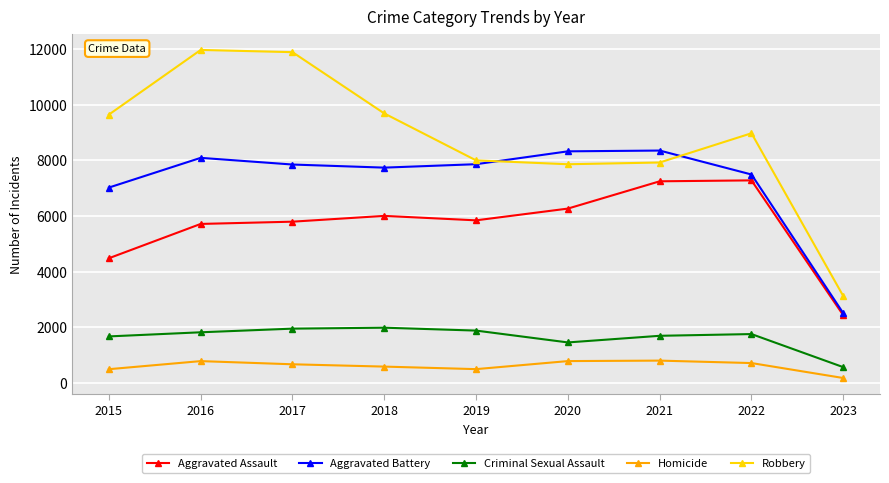

How many series are shown in this chart?

5